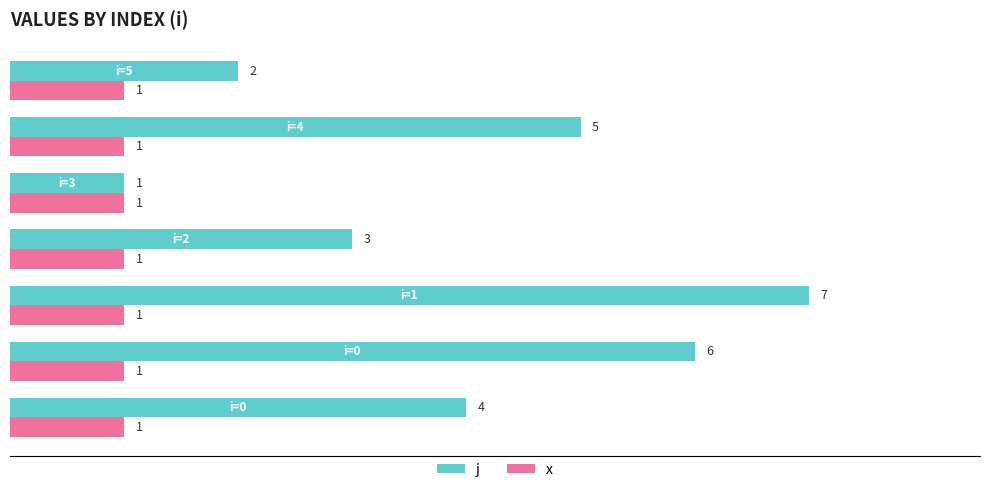

What is the difference between the maximum and minimum values in the j series?

6